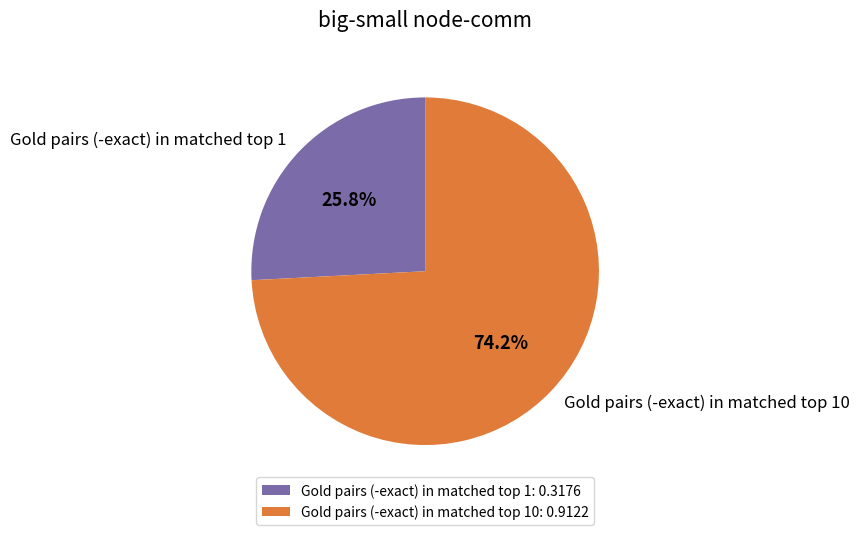

Which category accounts for the majority?

Gold pairs (-exact) in matched top 10